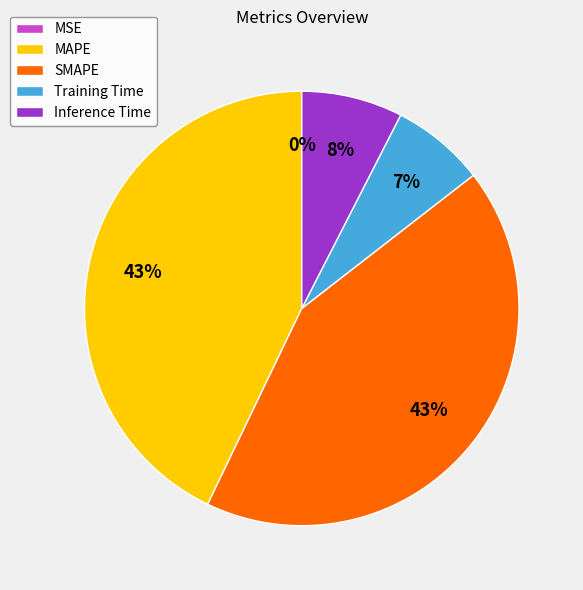

Is there a majority slice in this chart?

No